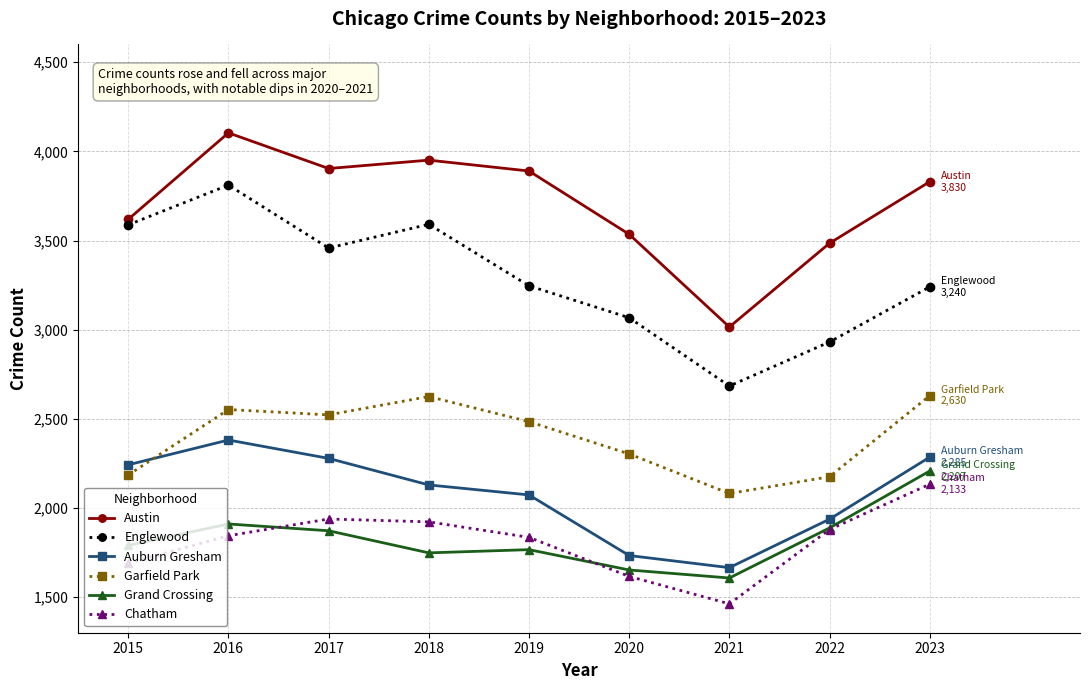

The value of Garfield Park at 2021 is 2767. True or false?

False